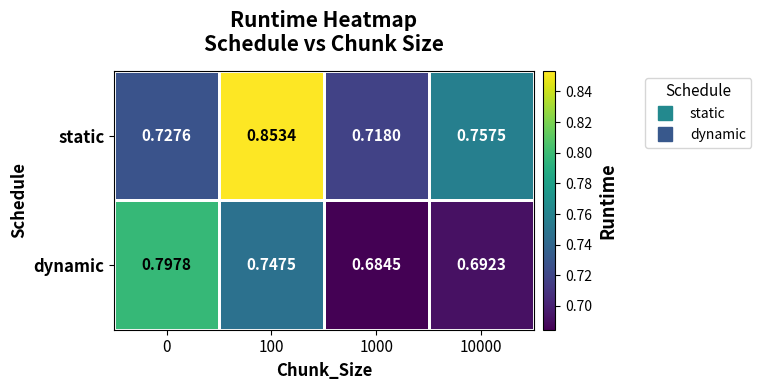

List the series in order of their peak value, lowest first.

dynamic, static